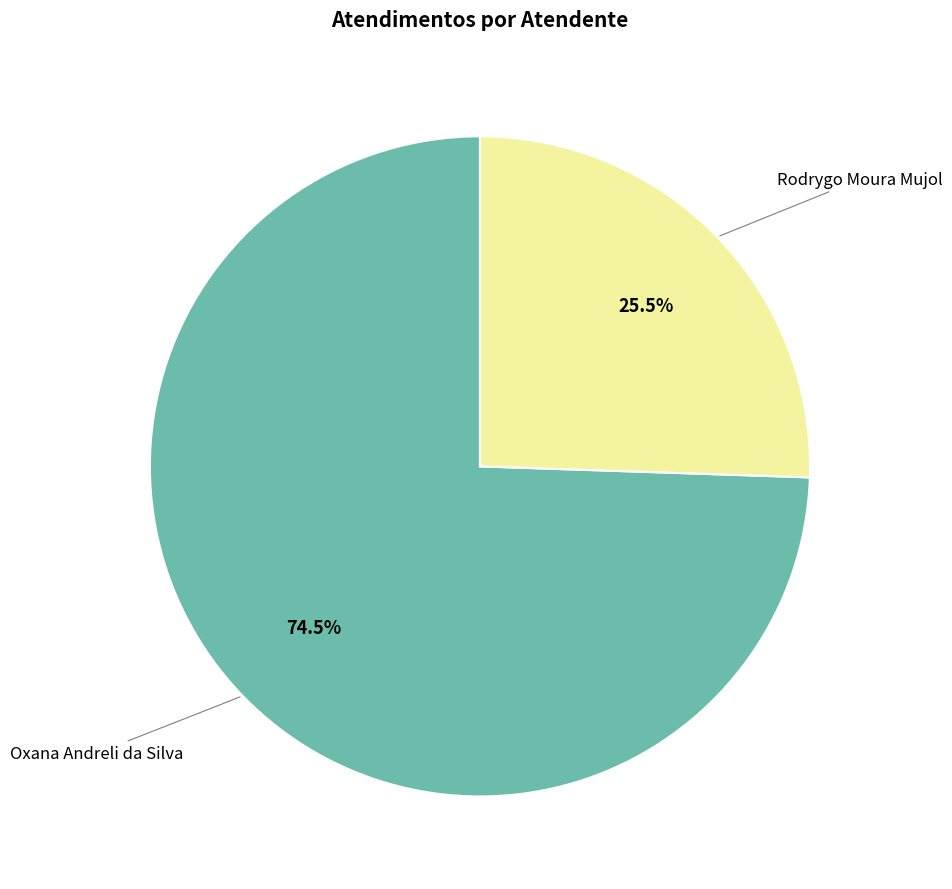

Is there a majority slice in this chart?

Yes